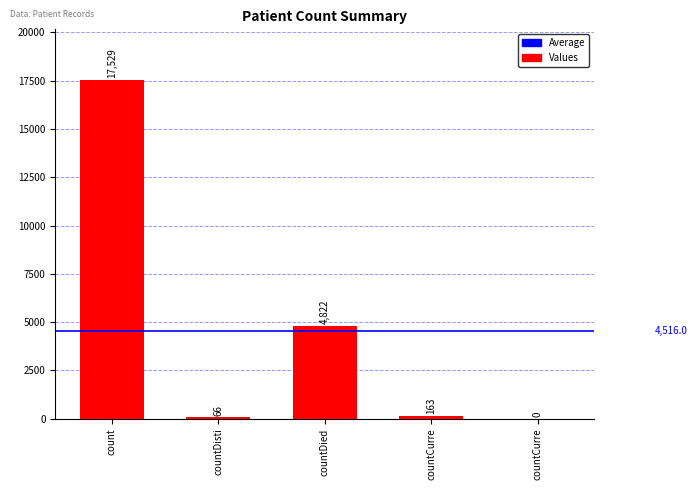

What is the difference between the maximum and second lowest values?

17463